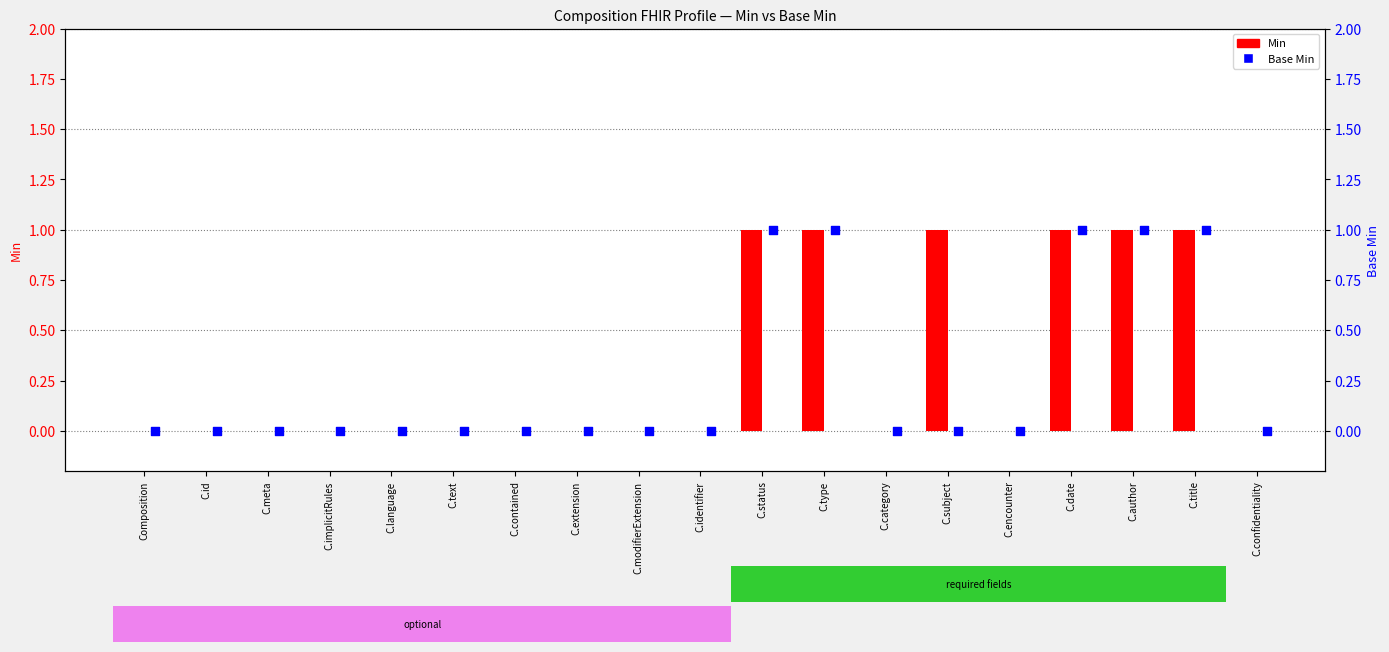

What is the total value across all series at C.type?

2